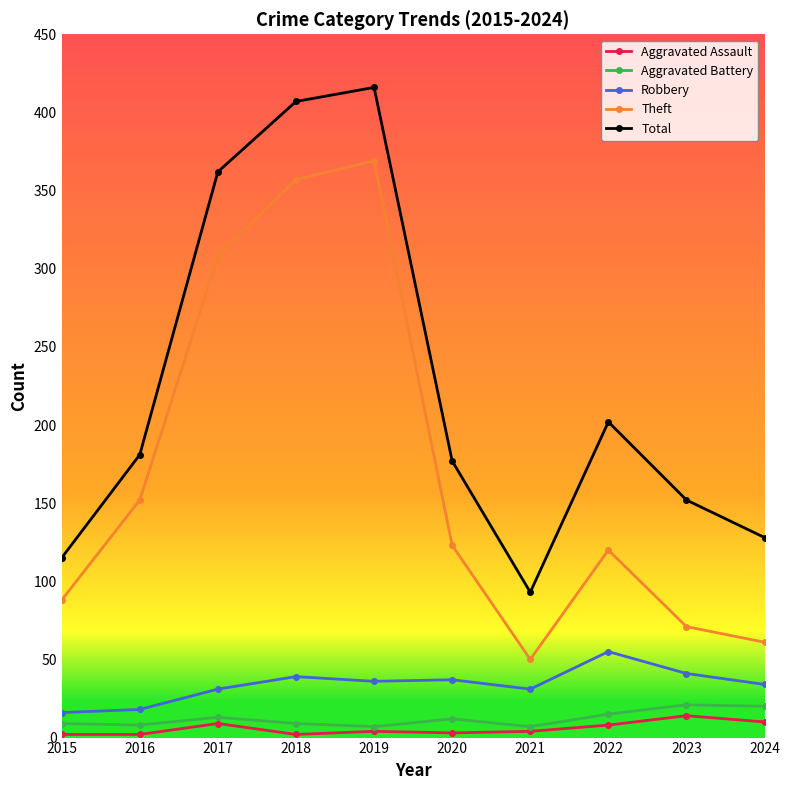

In Total, how many points are lower than both neighbors (excluding endpoints)?

1